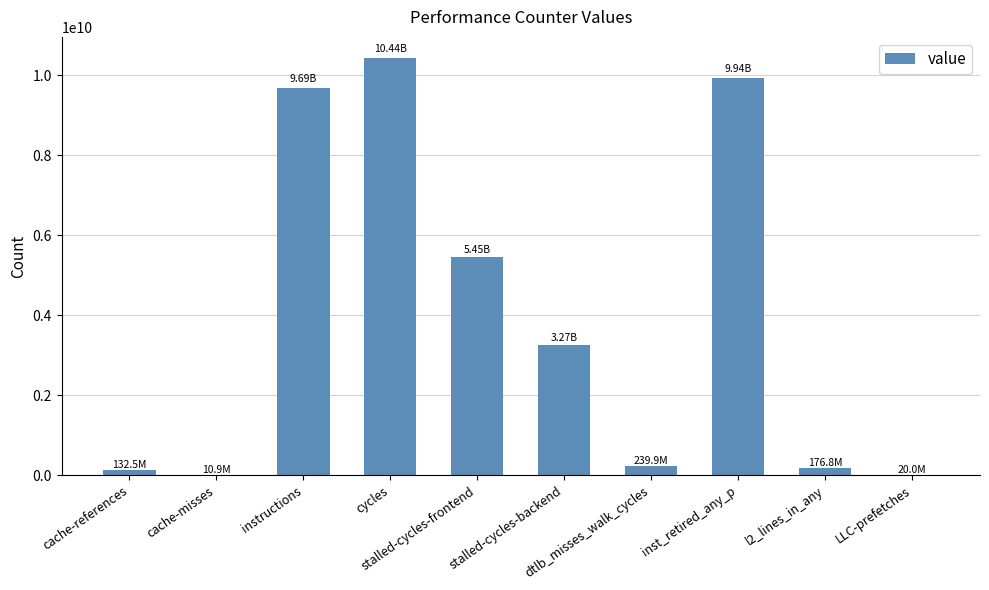

What is the sum of all values?

39378665274